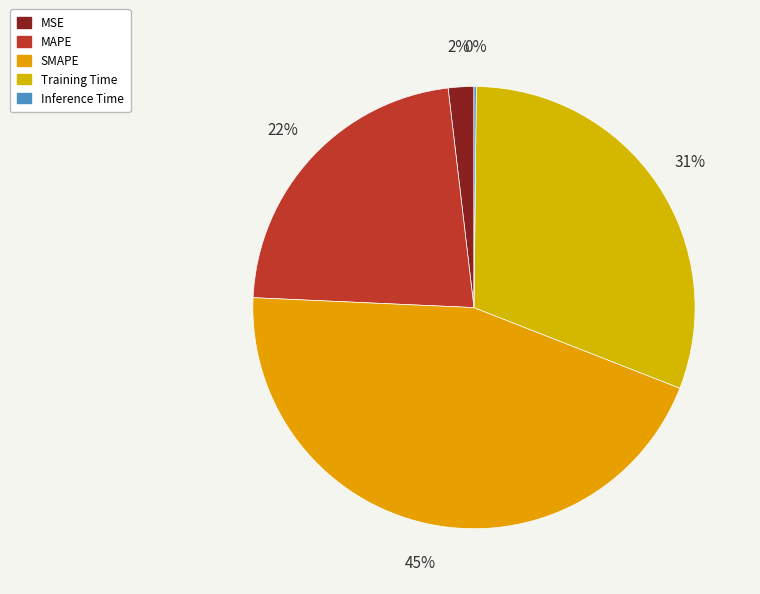

How many segments does this pie chart have?

5